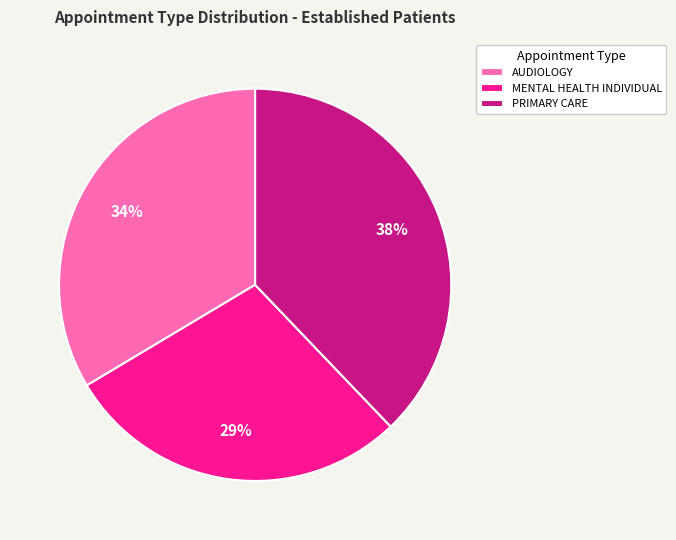

To the nearest percent, what is the difference between the PRIMARY CARE and AUDIOLOGY slice percentages?

4%